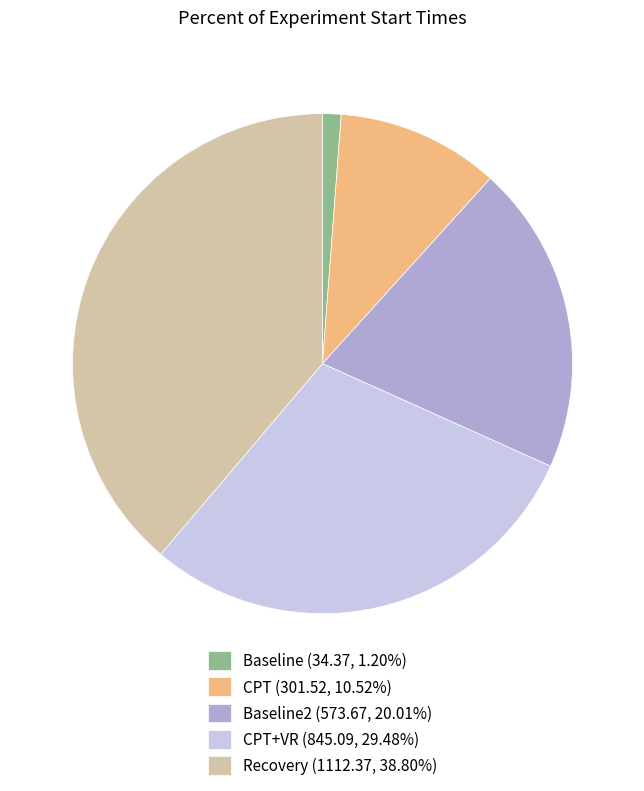

How many slices are in this pie chart?

5